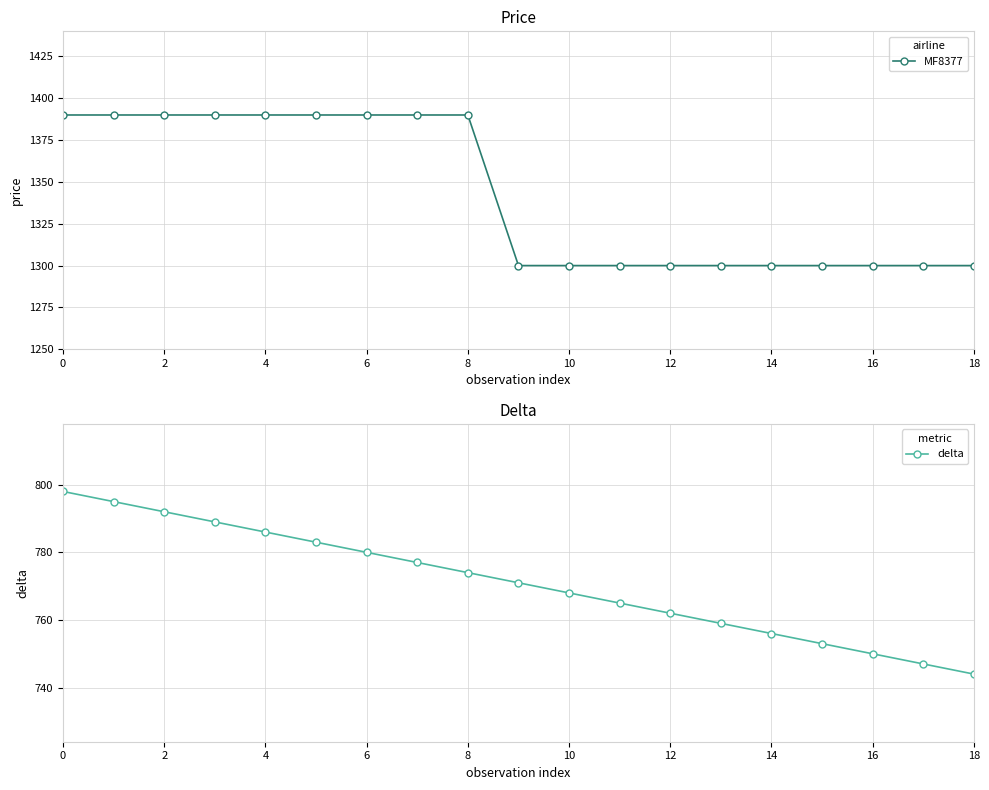

True or false: delta has more than 2 points higher than both neighbors.

False